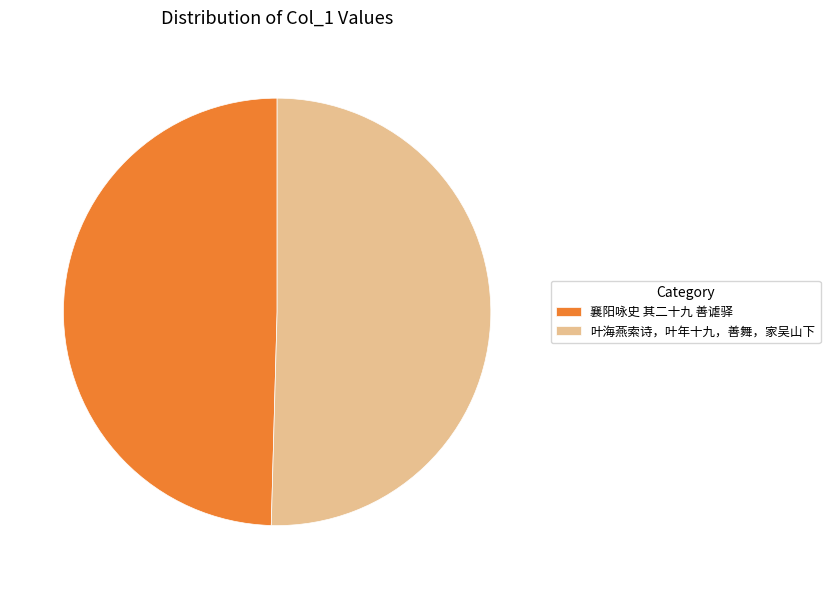

Count the number of slices in the pie.

2